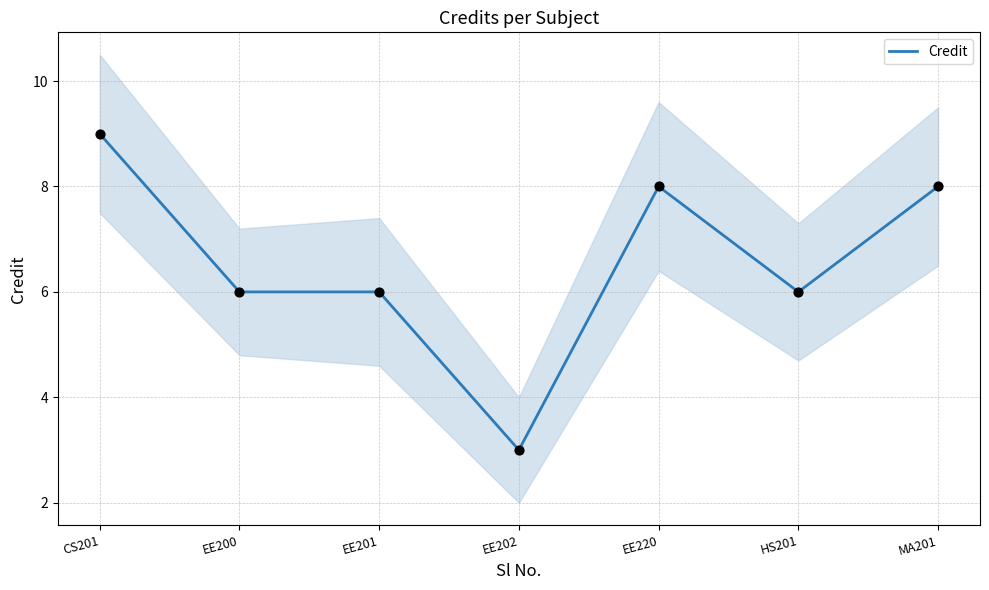

Which has a higher value, CS201 or EE220?

CS201